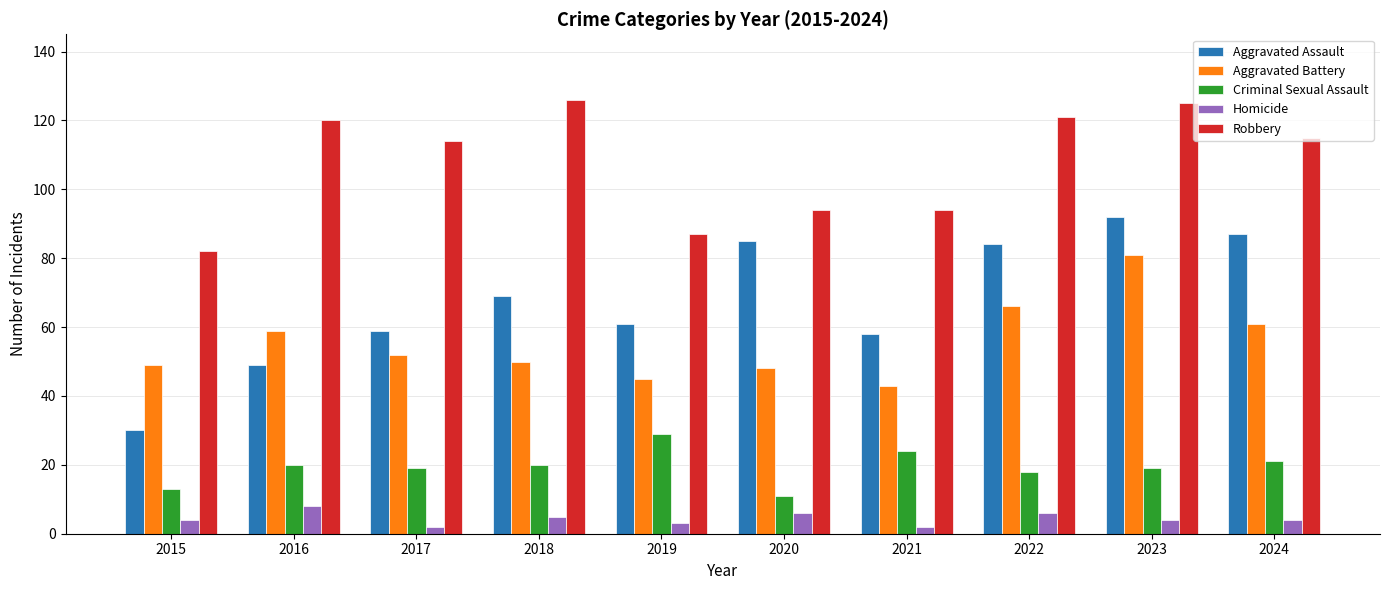

How many series are shown in this chart?

5